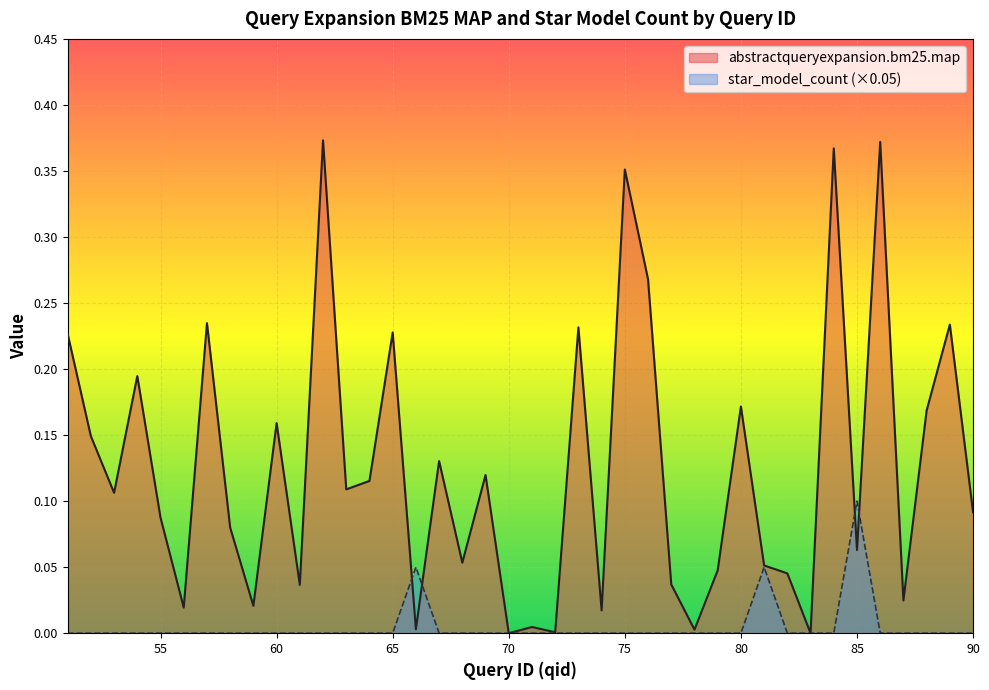

The abstractqueryexpansion.bm25.map series shows 0.1 at 90. True or false?

False